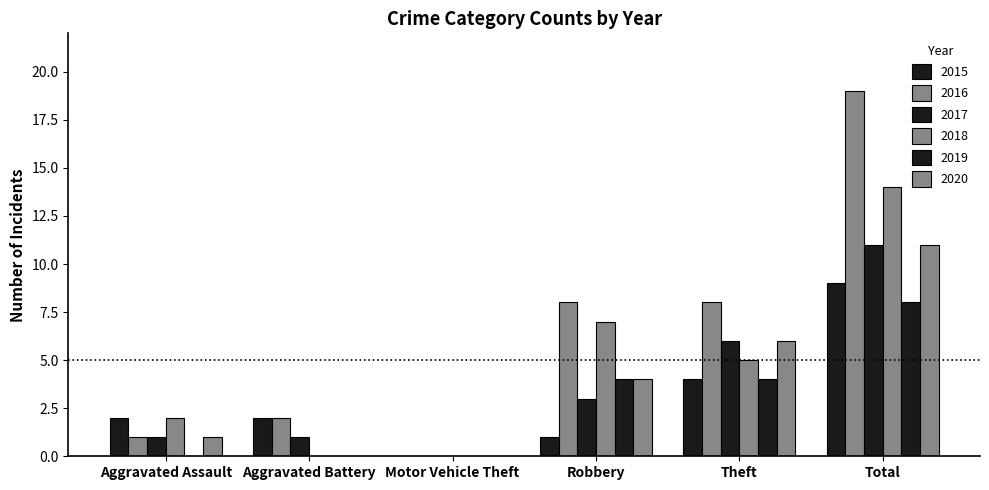

Count the number of data series in this chart.

6